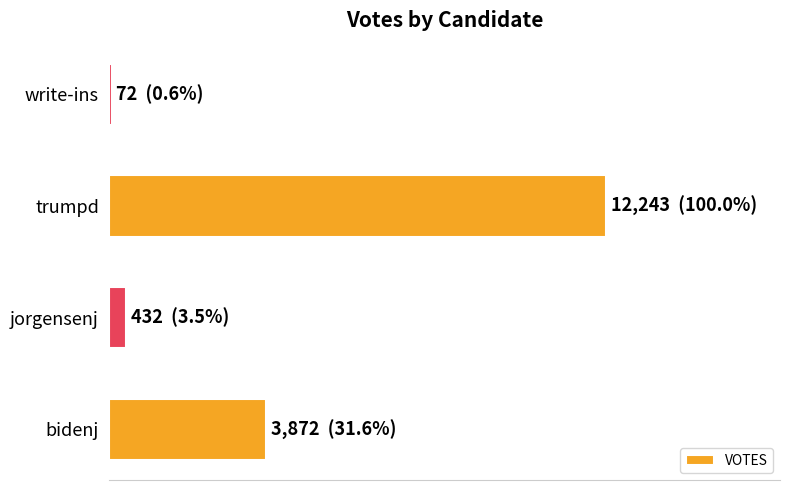

What is the greatest value displayed?

12243